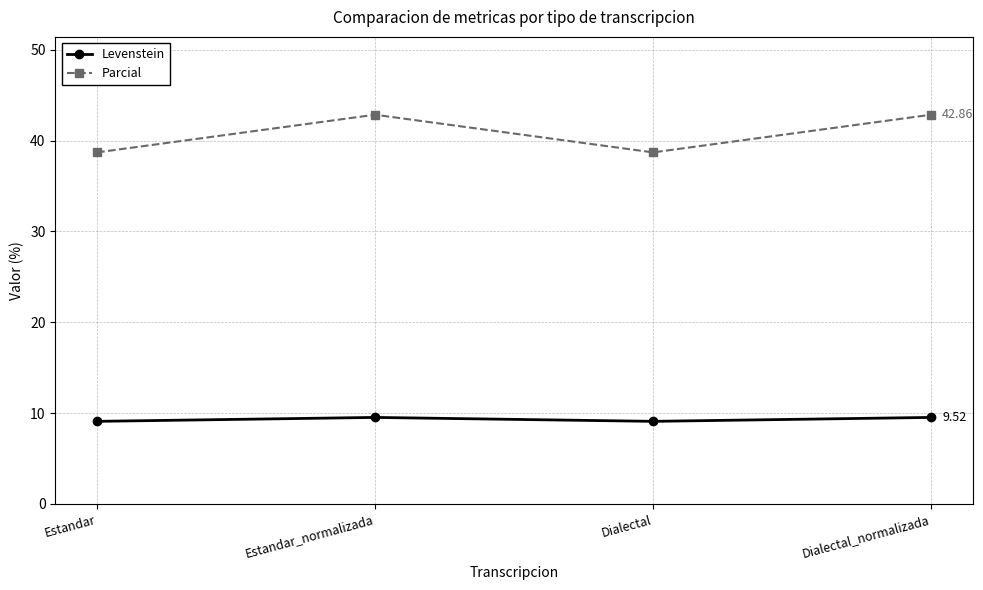

In Levenstein, how many points are lower than both neighbors (excluding endpoints)?

1